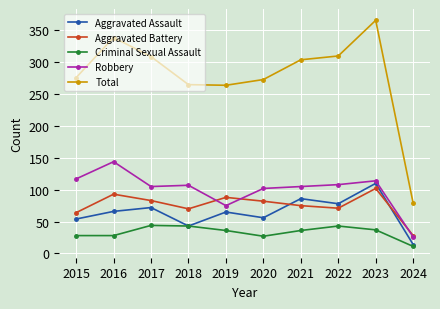

How many categories are shown in the chart?

10